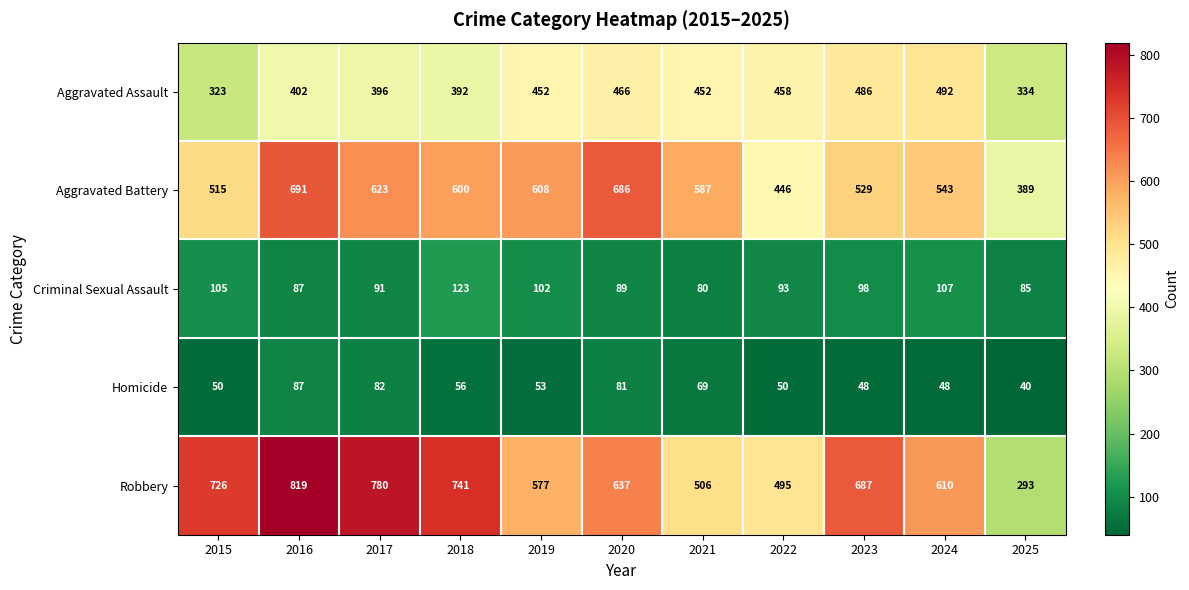

At which label does Criminal Sexual Assault reach its peak?

2018